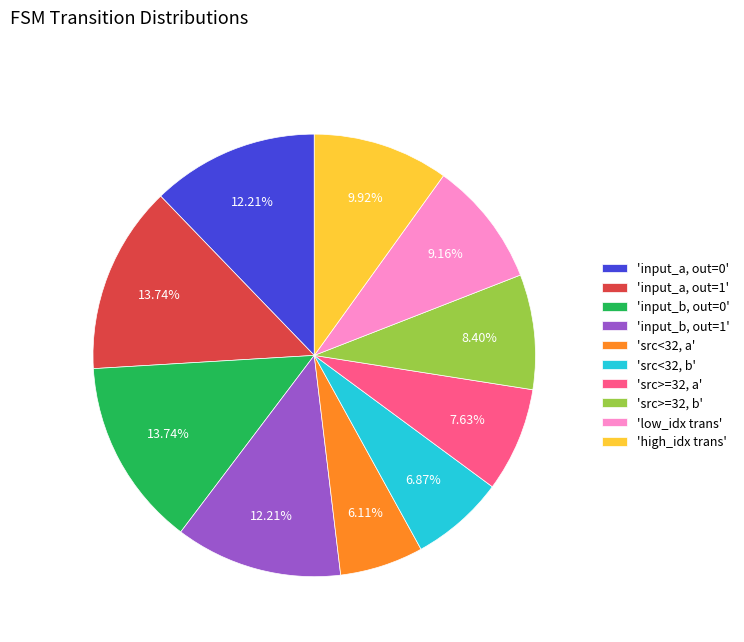

Does any single category account for the majority?

No